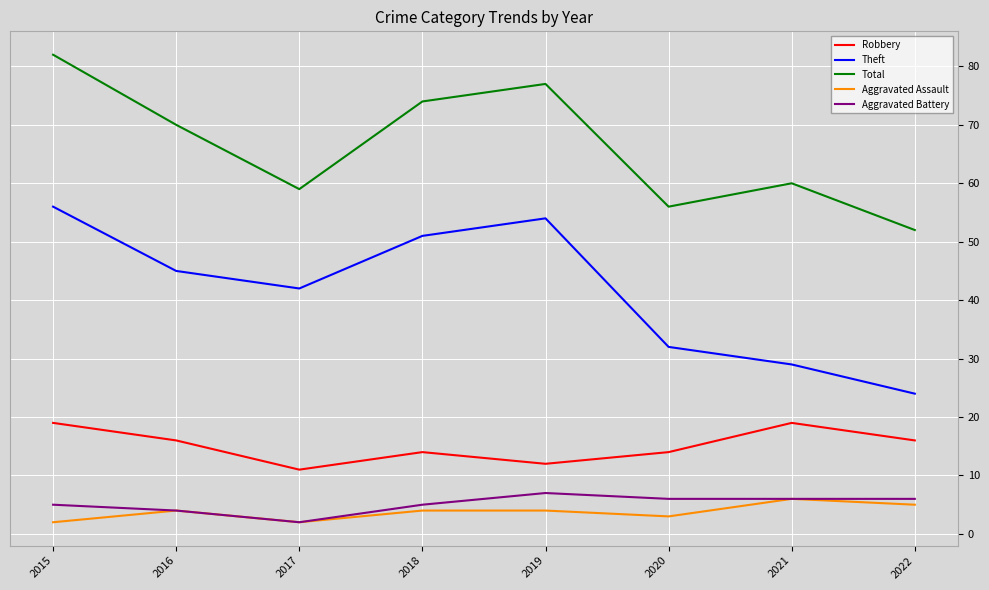

Reading right to left, extract all data points from this chart.

Robbery: 2022=16	2021=19	2020=14	2019=12	2018=14	2017=11	2016=16	2015=19
Theft: 2022=24	2021=29	2020=32	2019=54	2018=51	2017=42	2016=45	2015=56
Total: 2022=52	2021=60	2020=56	2019=77	2018=74	2017=59	2016=70	2015=82
Aggravated Assault: 2022=5	2021=6	2020=3	2019=4	2018=4	2017=2	2016=4	2015=2
Aggravated Battery: 2022=6	2021=6	2020=6	2019=7	2018=5	2017=2	2016=4	2015=5